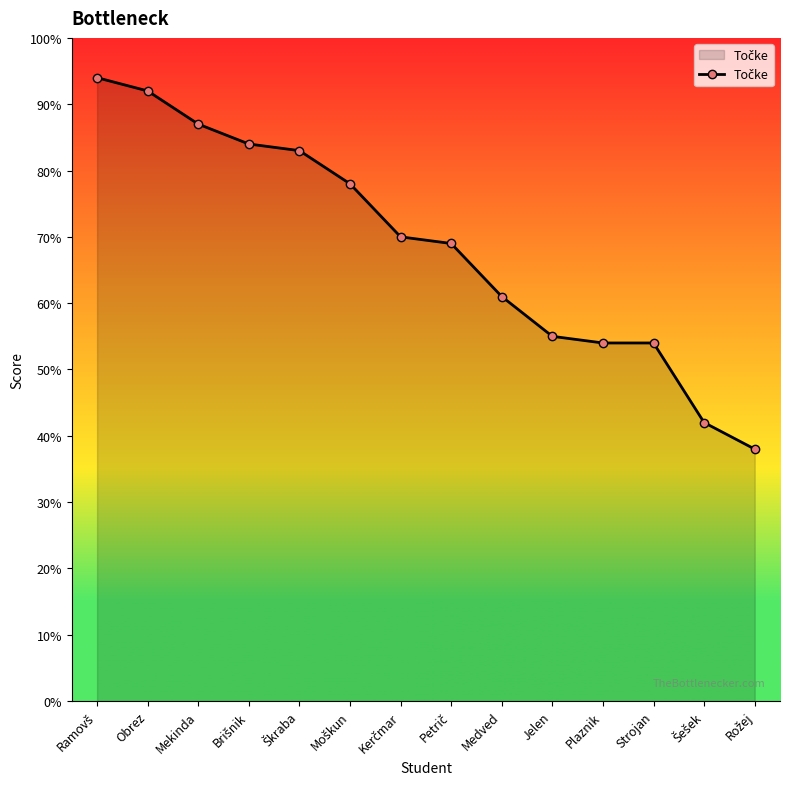

Reading left to right, transcribe all the data shown in this chart.

94	92	87	84	83	78	70	69	61	55	54	54	42	38